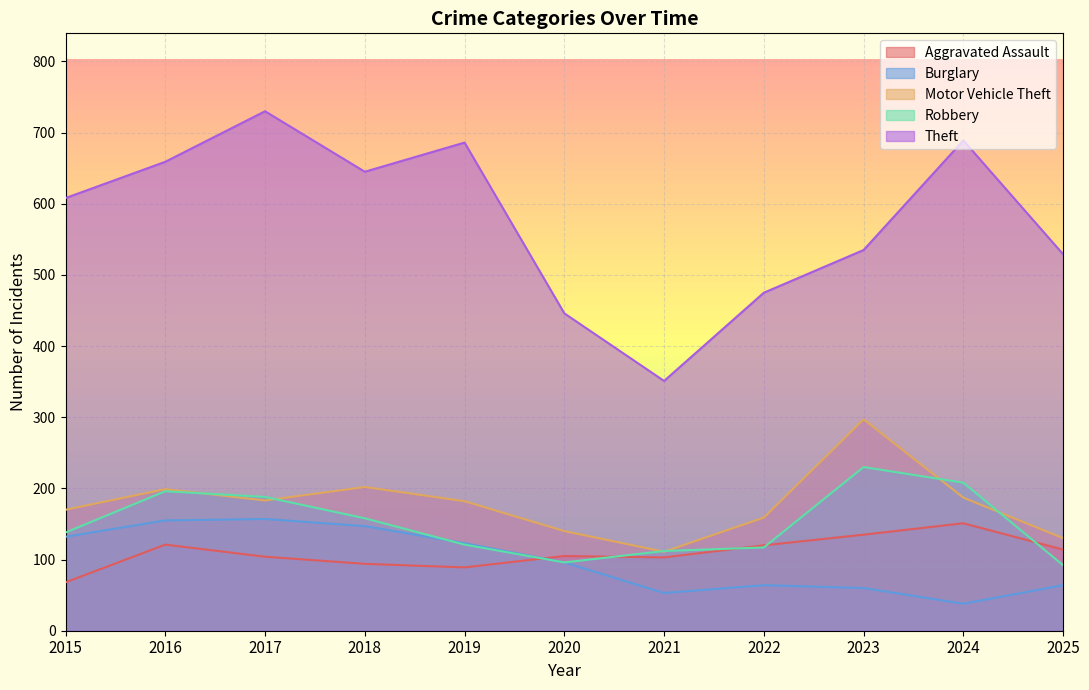

Rank the categories by Motor Vehicle Theft value from highest to lowest.

2023, 2018, 2016, 2024, 2017, 2019, 2015, 2022, 2020, 2025, 2021